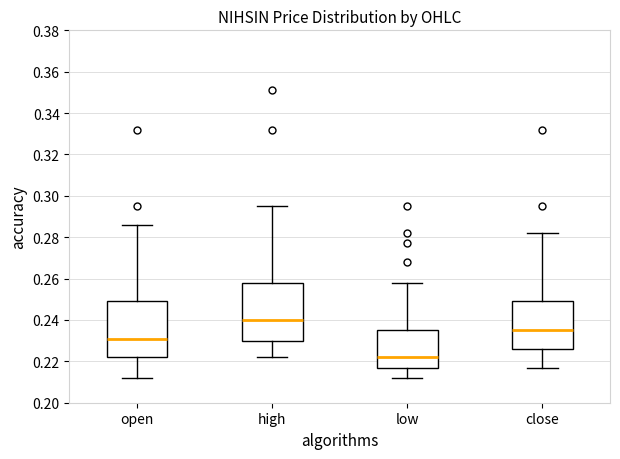

Where is the upper edge of the box for open on the y-axis? The values are not printed on the chart, so give them approximately, as read against the axis.

0.250